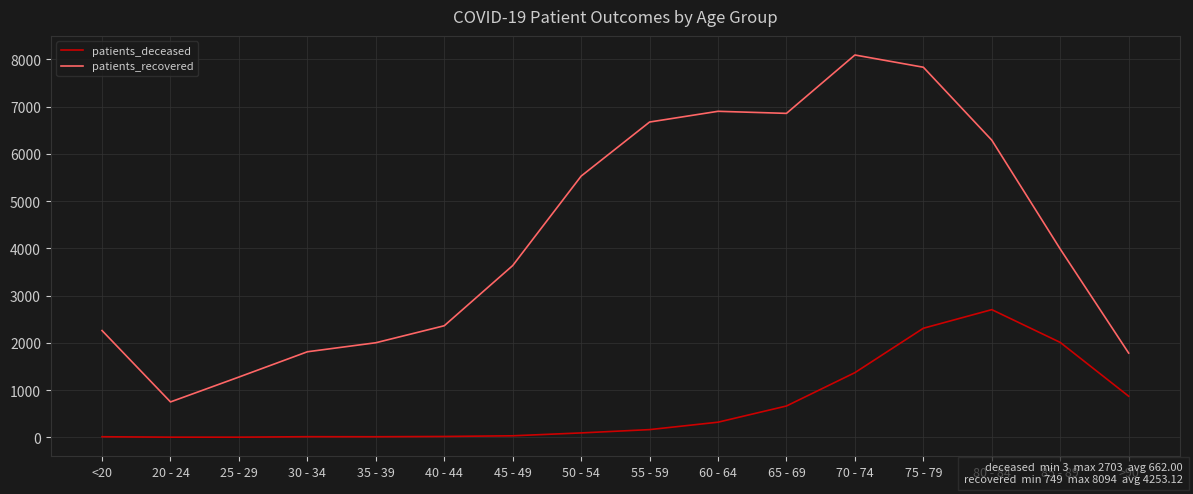

Read the patients_recovered value at 65 - 69.

6858